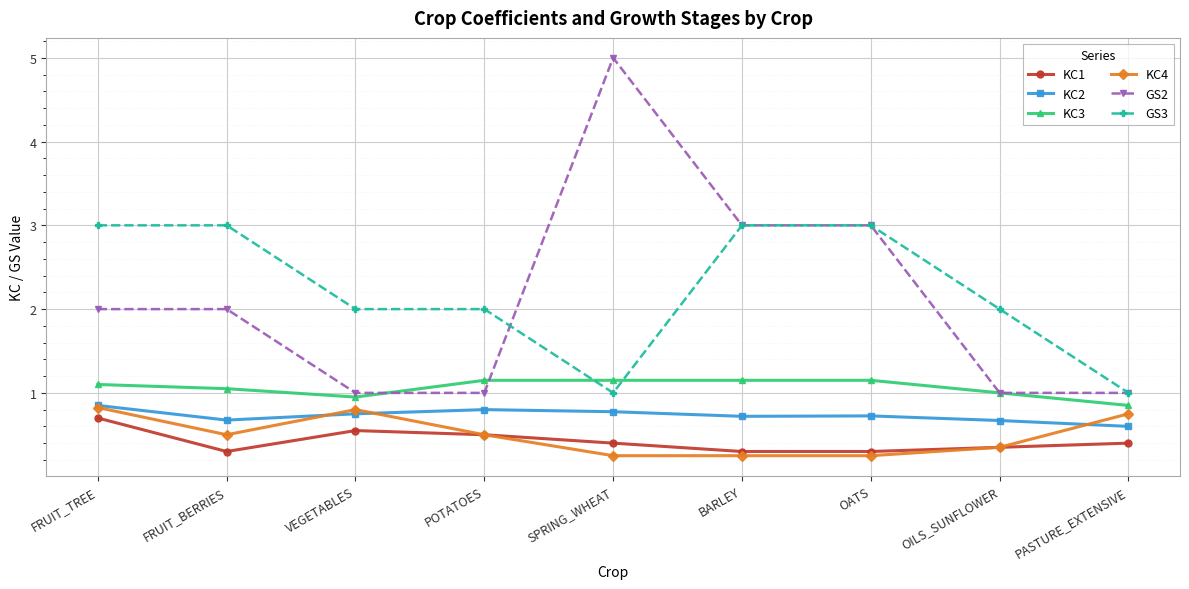

What is the average value of the KC1 series?

0.4